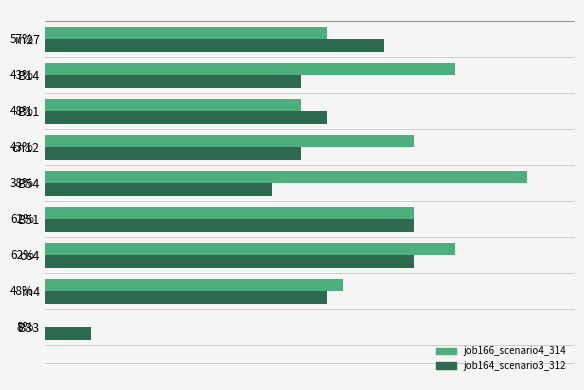

Where is job164_scenario3_312 nearest to the value 0?

B33